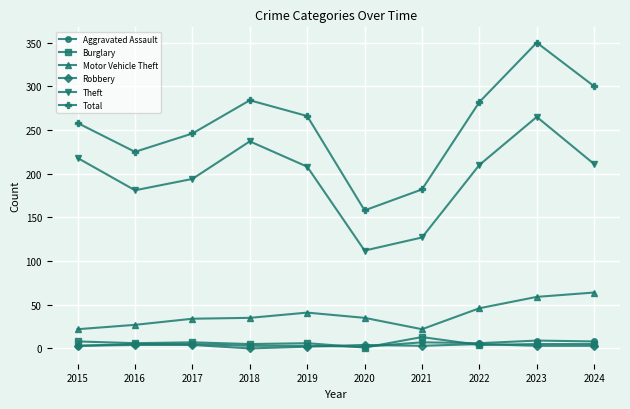

Does the chart display data point markers on the line(s)?

Yes